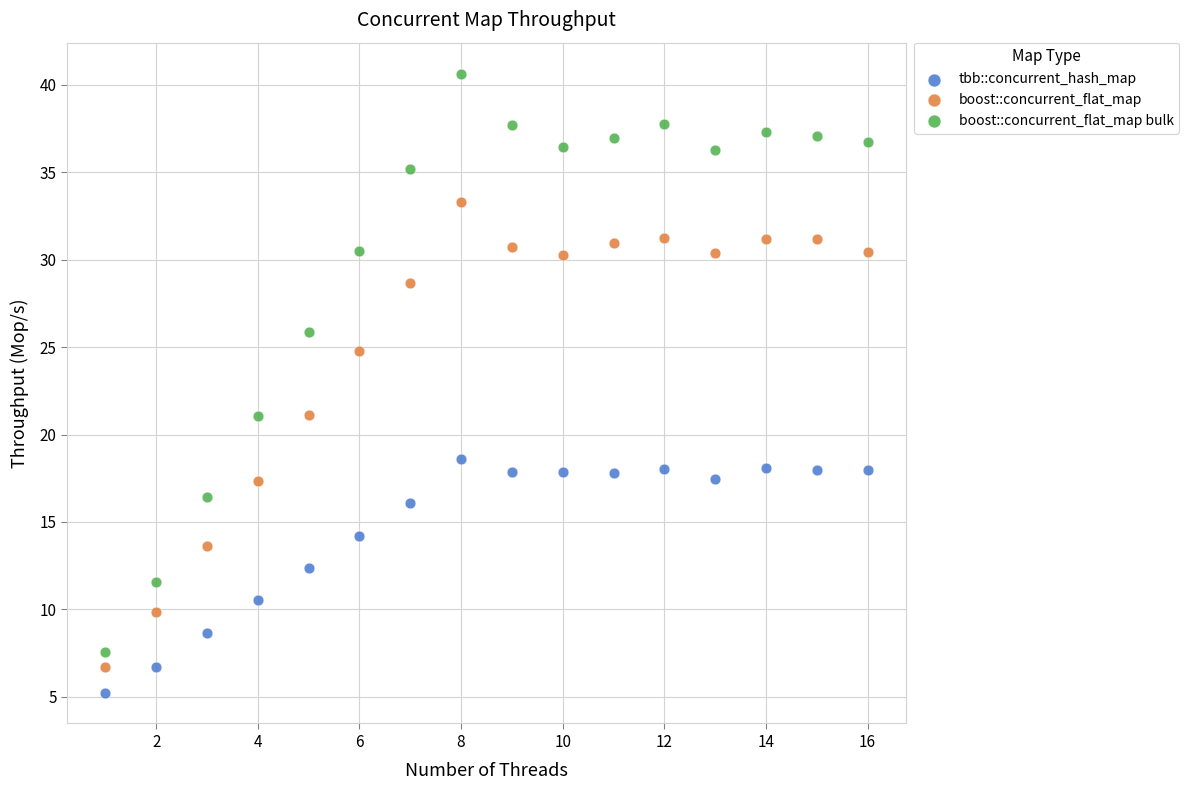

Which series reaches the maximum Y coordinate?

boost::concurrent_flat_map bulk